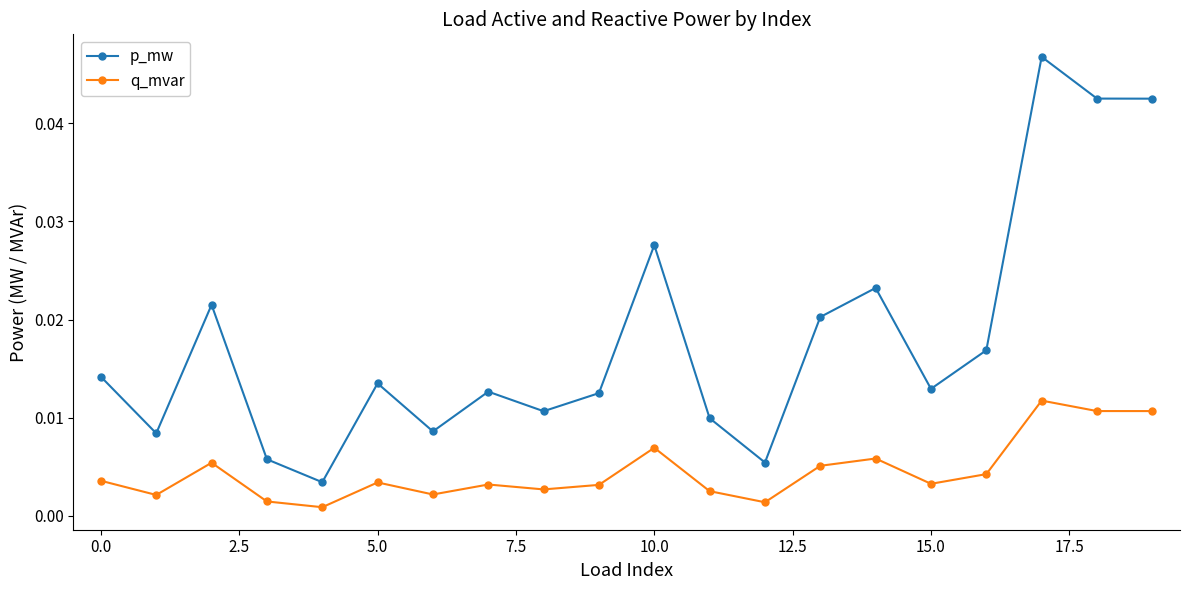

True or false: q_mvar has more than 2 interior local peaks.

True